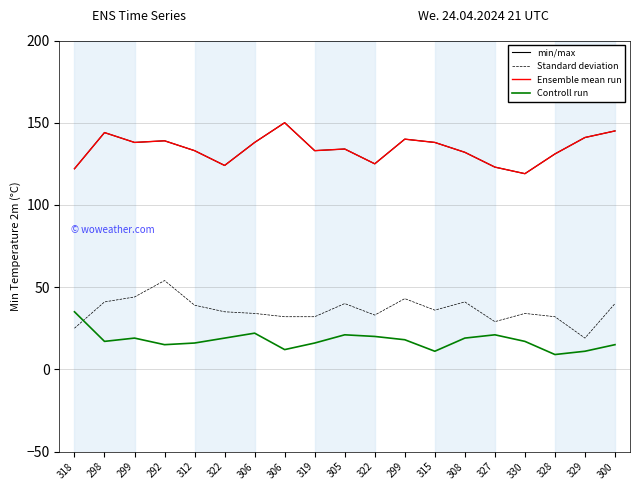

Does the chart have visible grid lines?

Yes